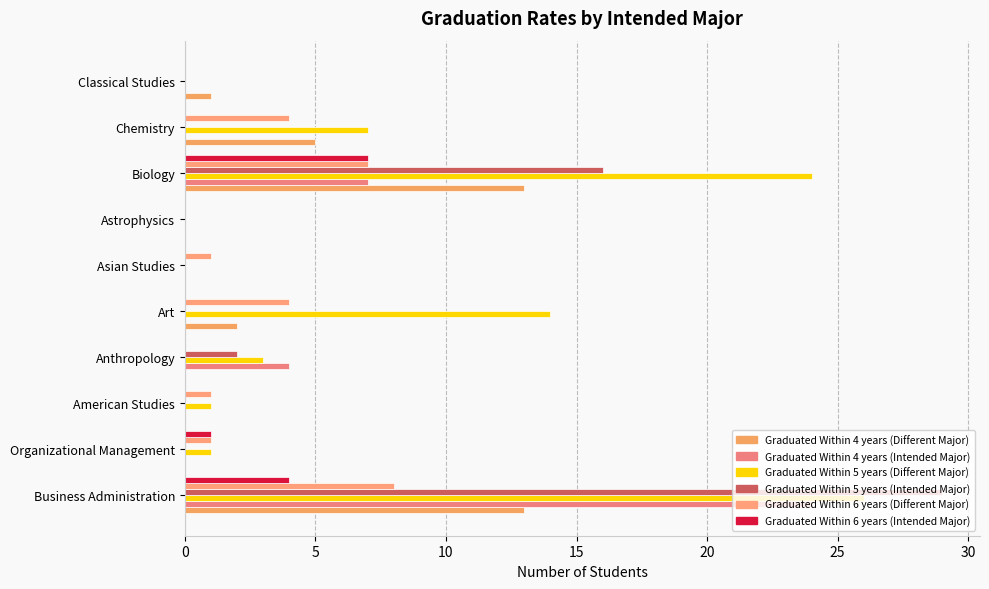

How many series are shown in this chart?

6